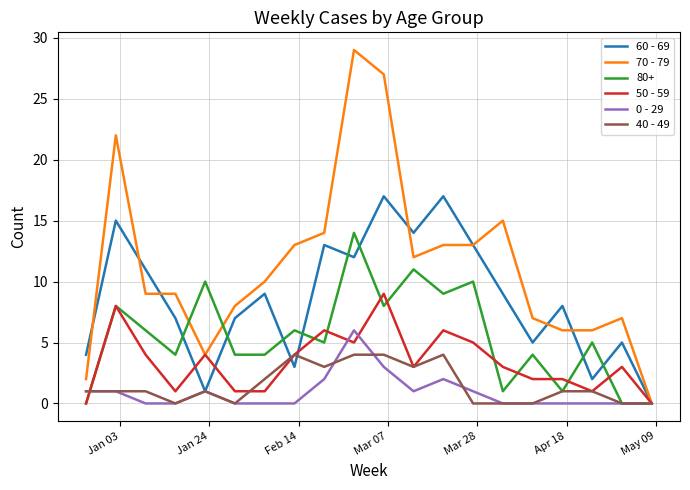

What is the maximum value shown in the chart?

29